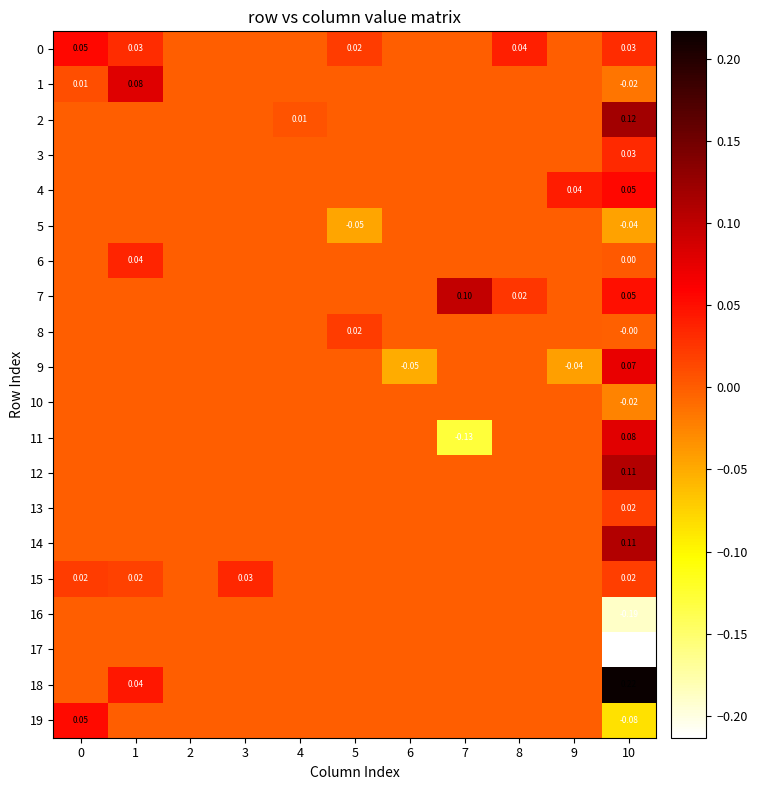

The value of 13 at 7 is 0.0. True or false?

True